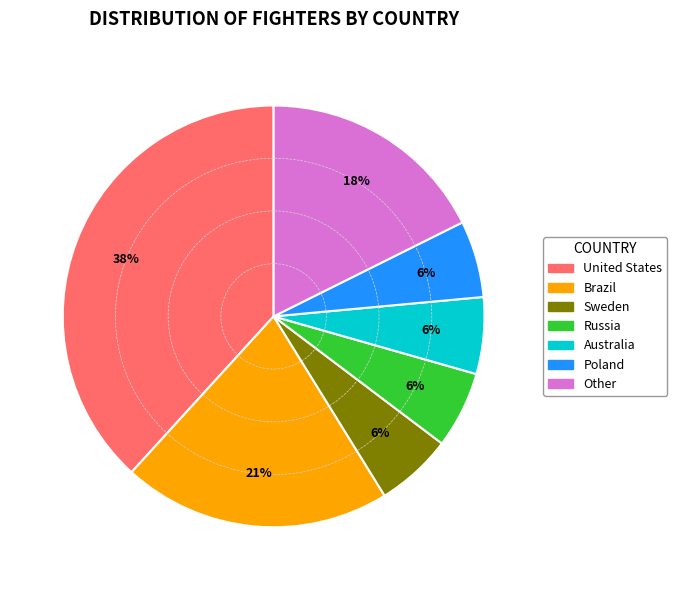

What is the largest slice in the pie chart?

United States